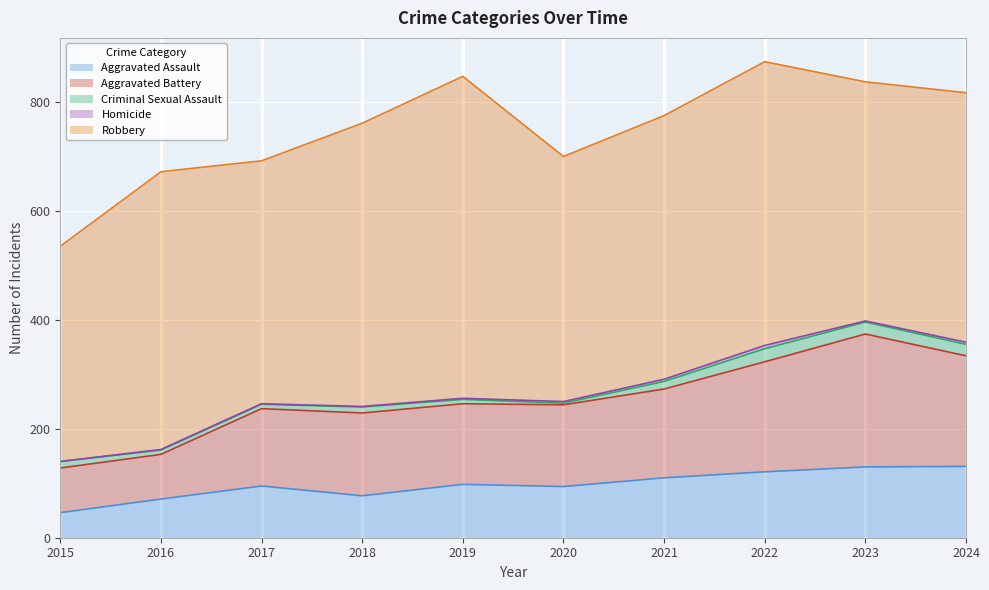

In Criminal Sexual Assault, how many points are lower than both neighbors (excluding endpoints)?

1